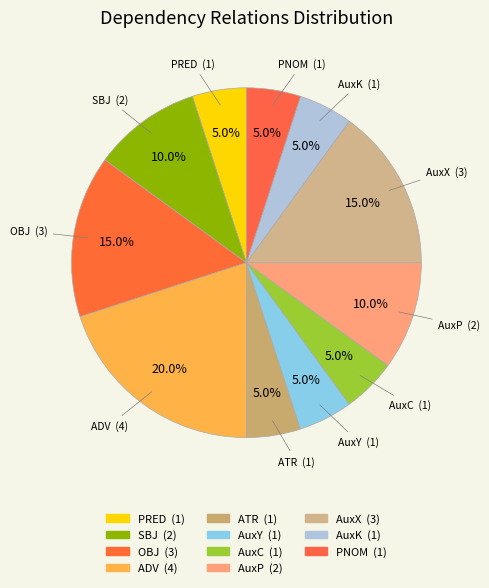

Rank the categories by value from highest to lowest.

ADV, OBJ, AuxX, SBJ, AuxP, PRED, ATR, AuxY, AuxC, AuxK, PNOM